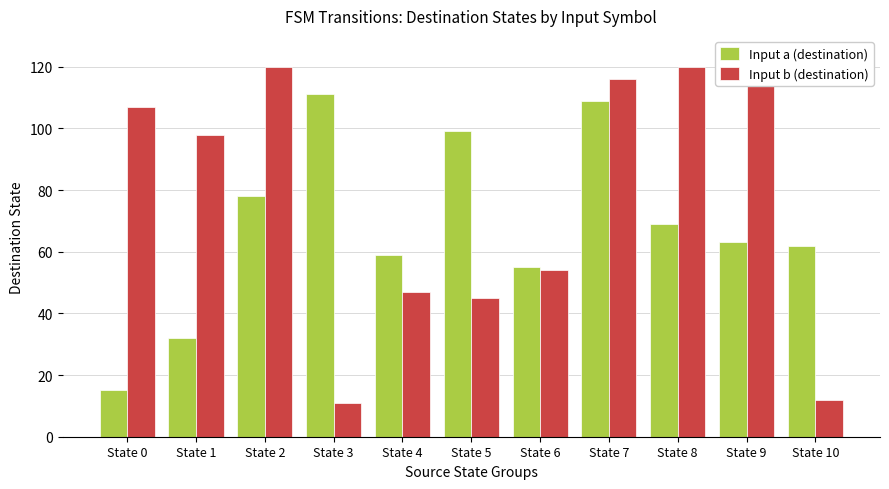

How many bars are there in each group?

2